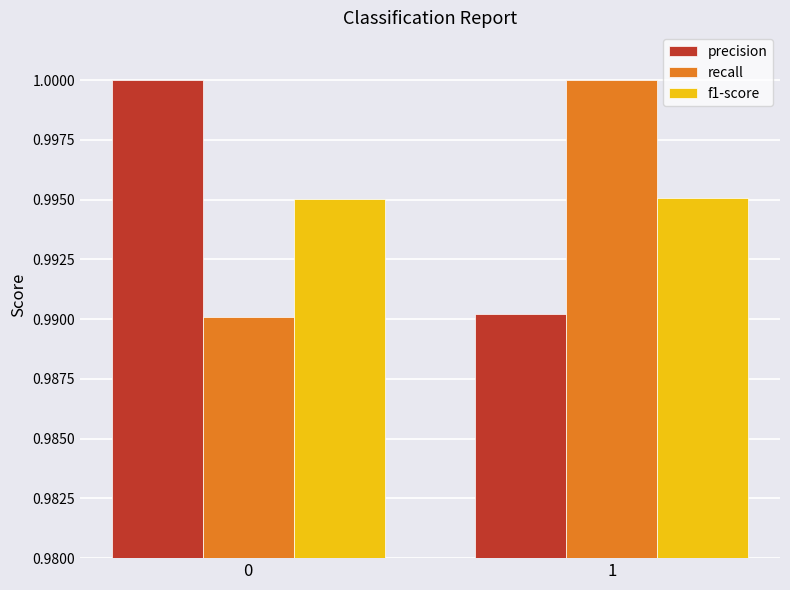

How many bars are there in each group?

3